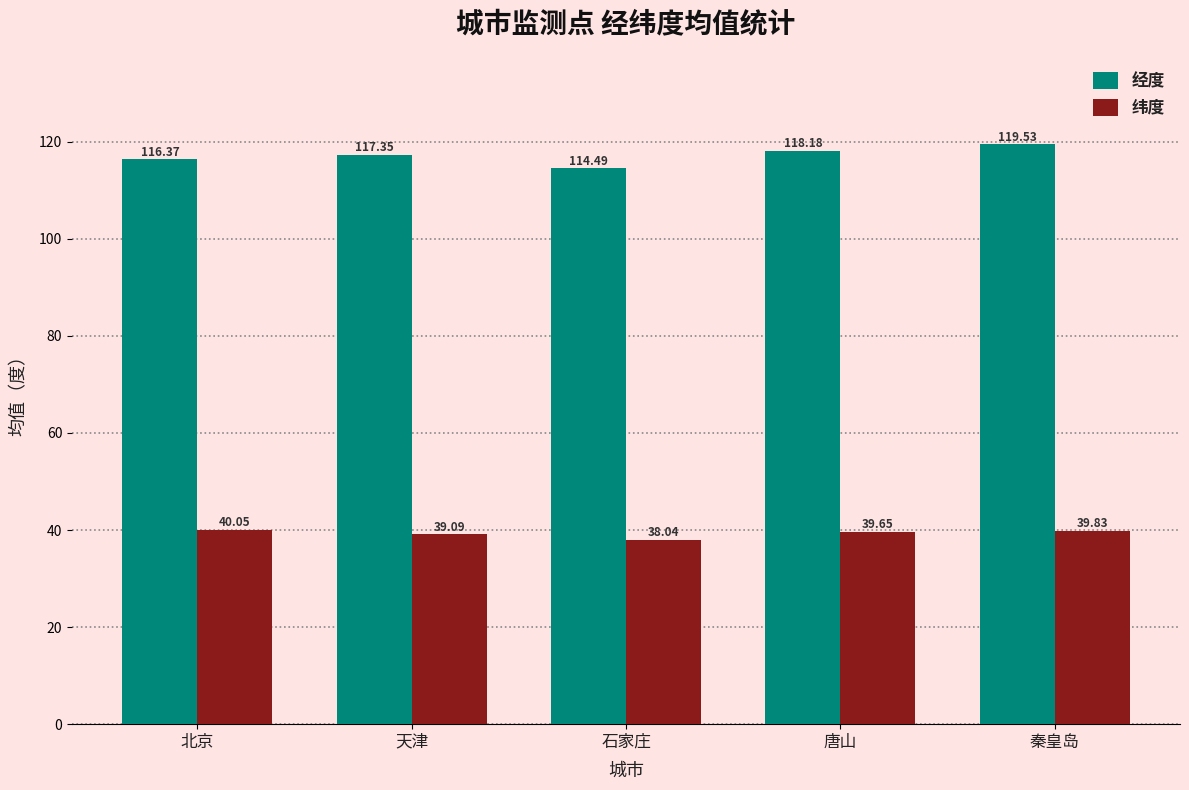

Which category has the highest value in the 经度 series?

秦皇岛